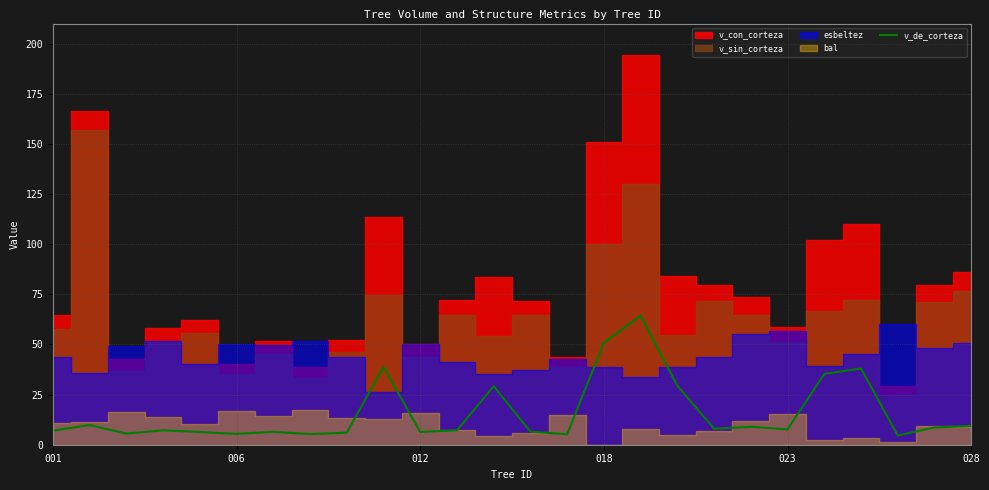

Reading left to right, list all the values displayed in this chart.

7.0	9.8	5.5	7.2	6.3	5.4	6.4	5.3	6.0	38.8	6.3	7.2	29.2	6.5	5.2	50.9	64.4	29.5	8.0	8.9	7.7	35.3	38.0	4.6	8.6	9.4